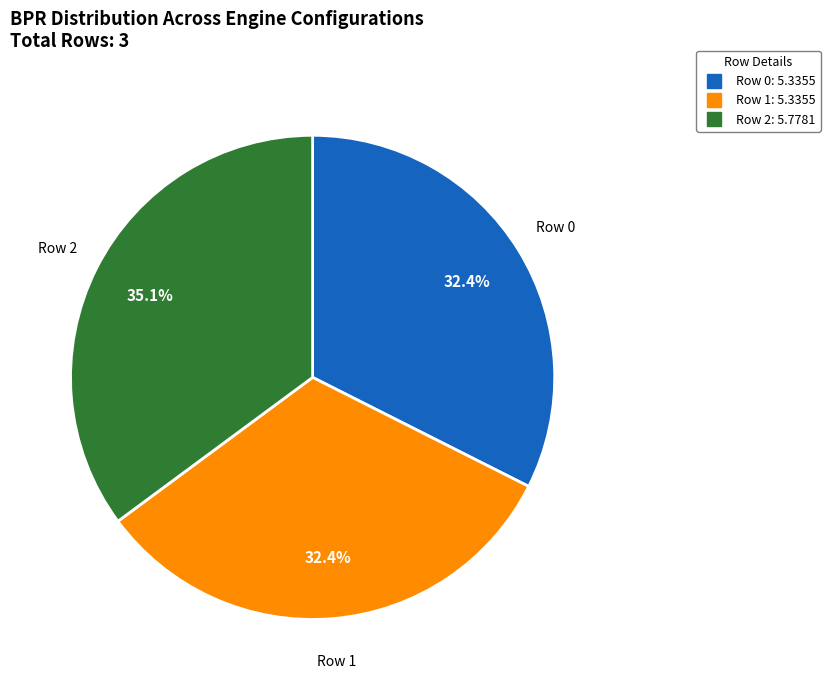

Count the number of slices in the pie.

3